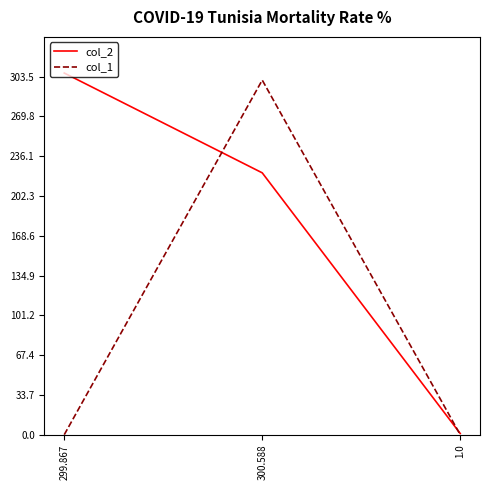

How many values in the col_2 series are below 221?

1